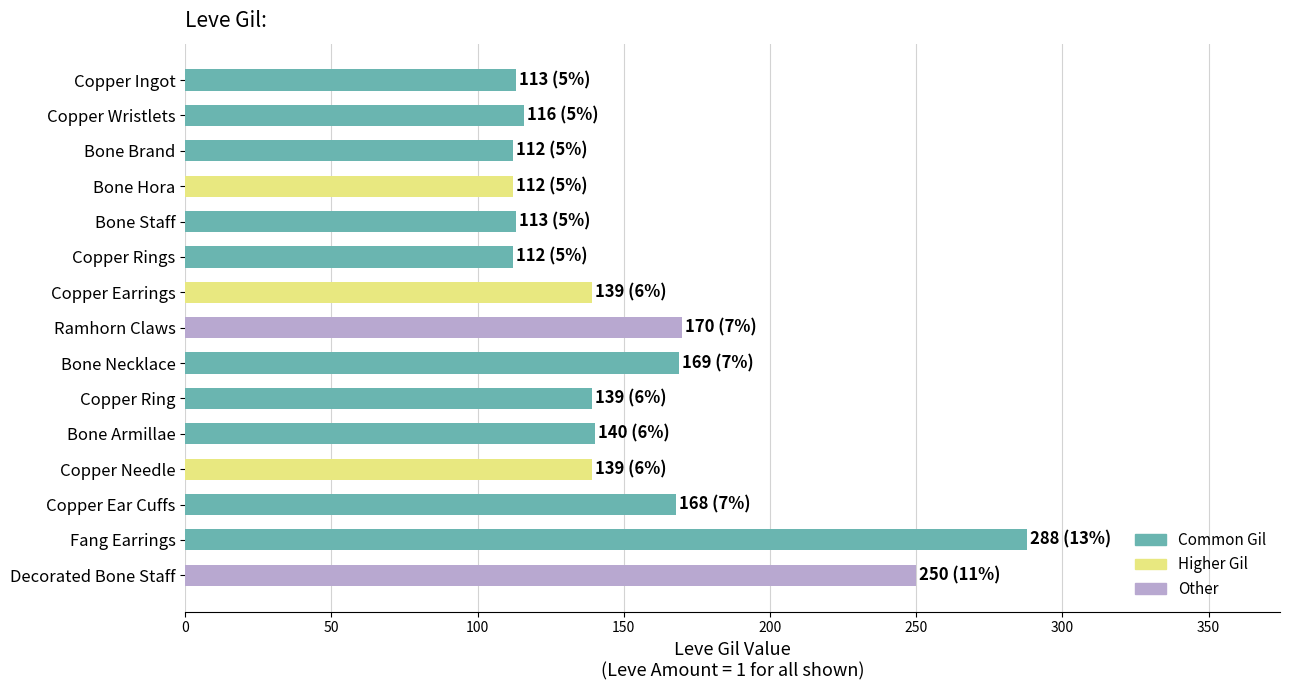

What is the label of the 9th bar from the top?

Bone Necklace